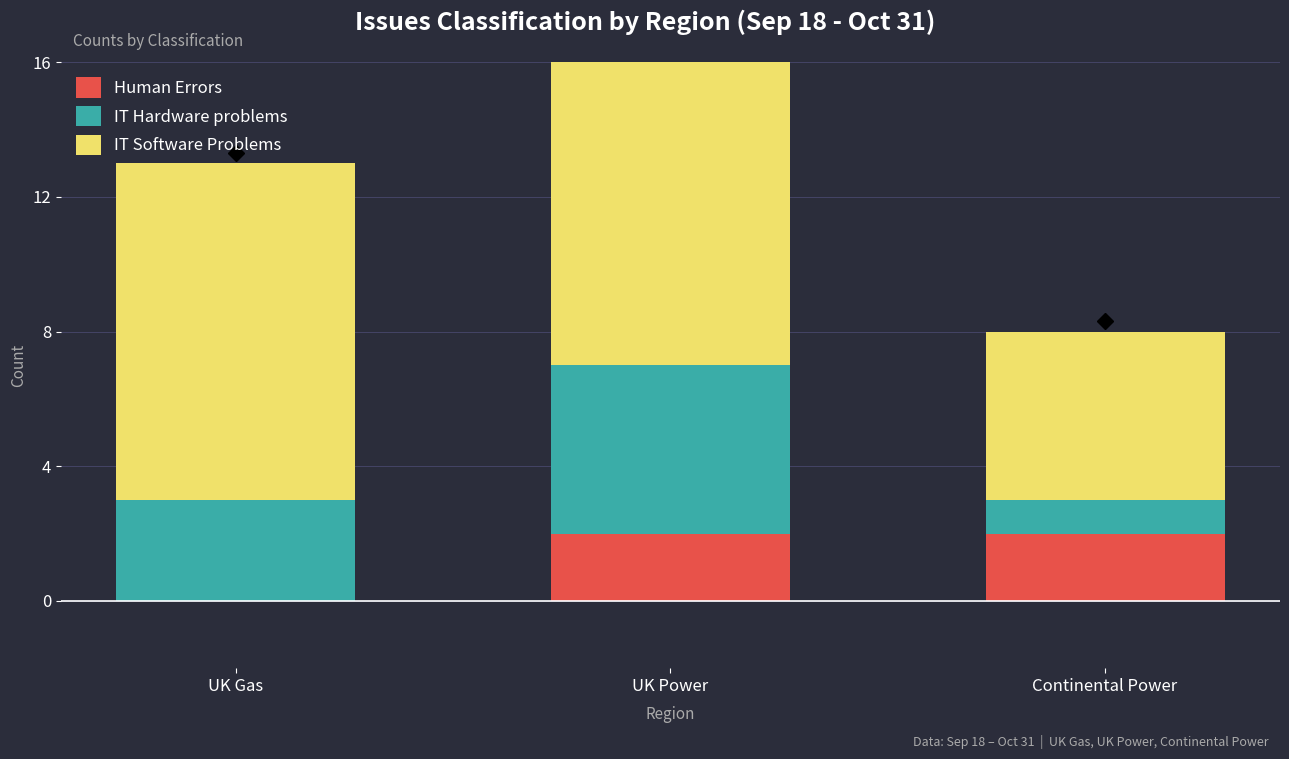

At UK Gas, list the series in order from smallest to largest.

Human Errors, IT Hardware problems, IT Software Problems